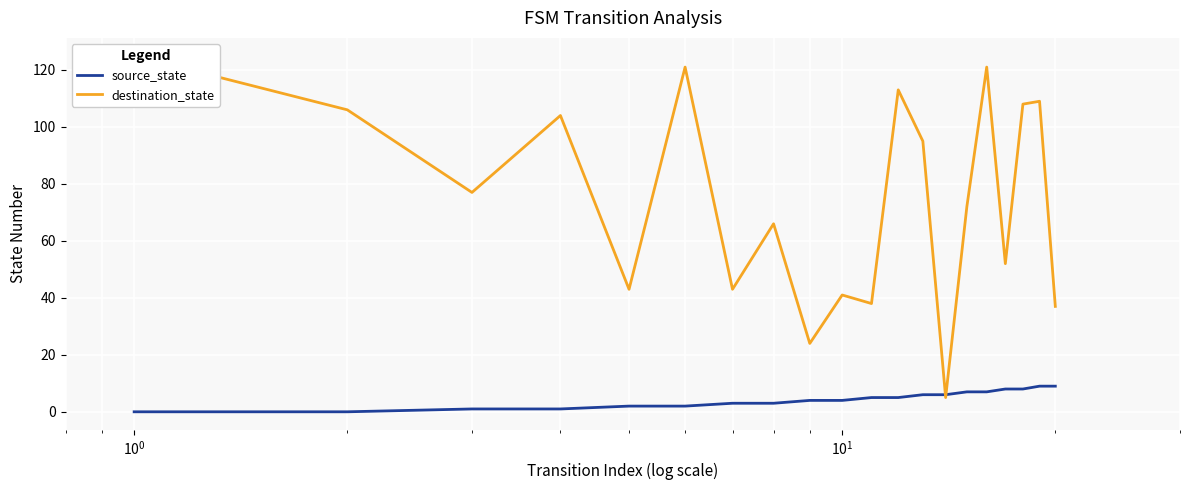

Reading right to left, list all the values displayed in this chart.

source_state: 9	9	8	8	7	7	6	6	5	5	4	4	3	3	2	2	1	1	0	0
destination_state: 37	109	108	52	121	72	5	95	113	38	41	24	66	43	121	43	104	77	106	125